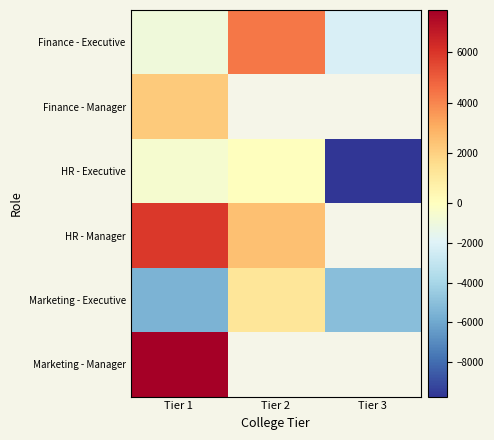

Which series changed the most between Tier 1 and Tier 3?

HR - Executive